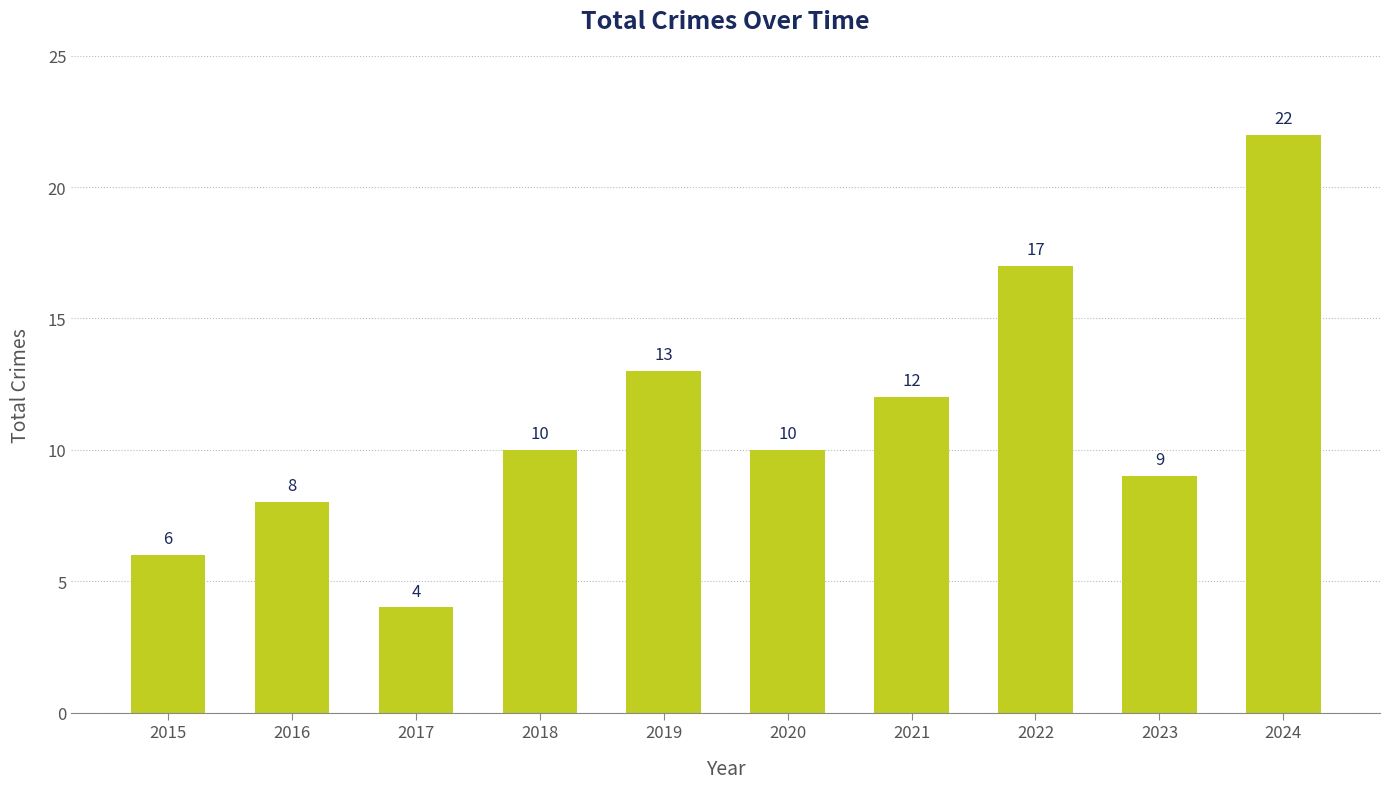

Count the number of categories in the chart.

10